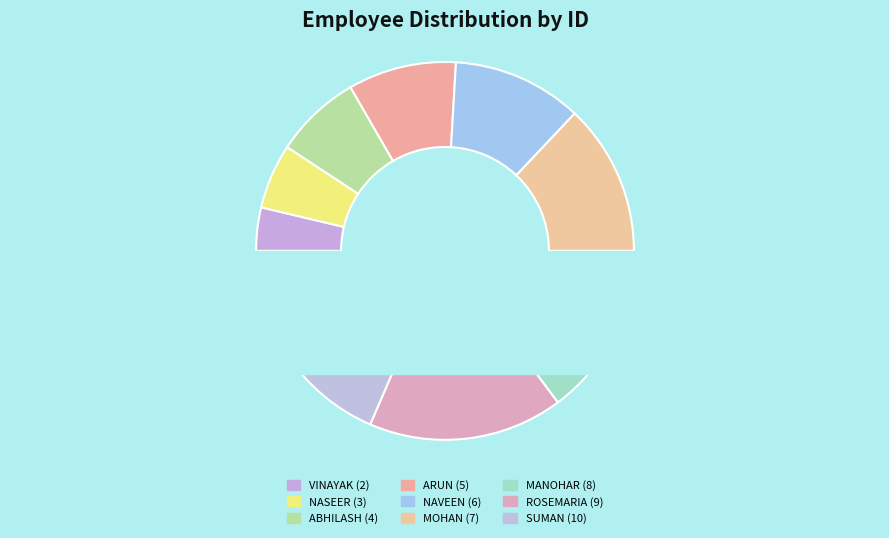

What is the ratio of the value at ROSEMARIA to the value at ABHILASH?

2.2